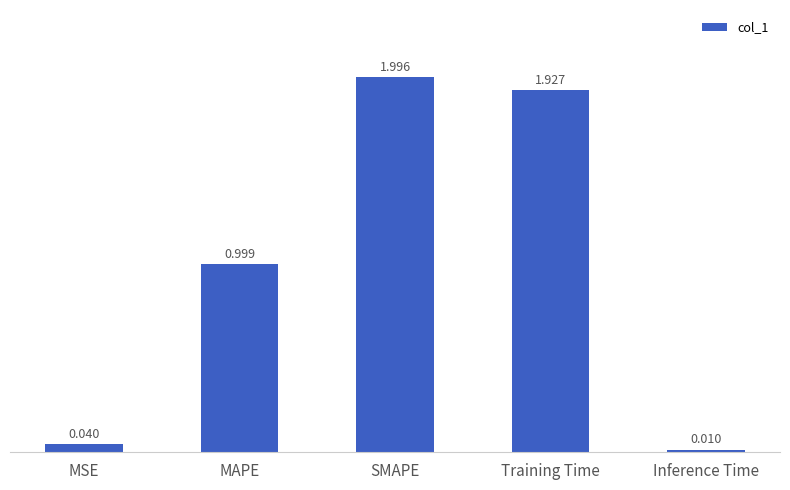

What is the value of the 3rd bar from the left?

2.0